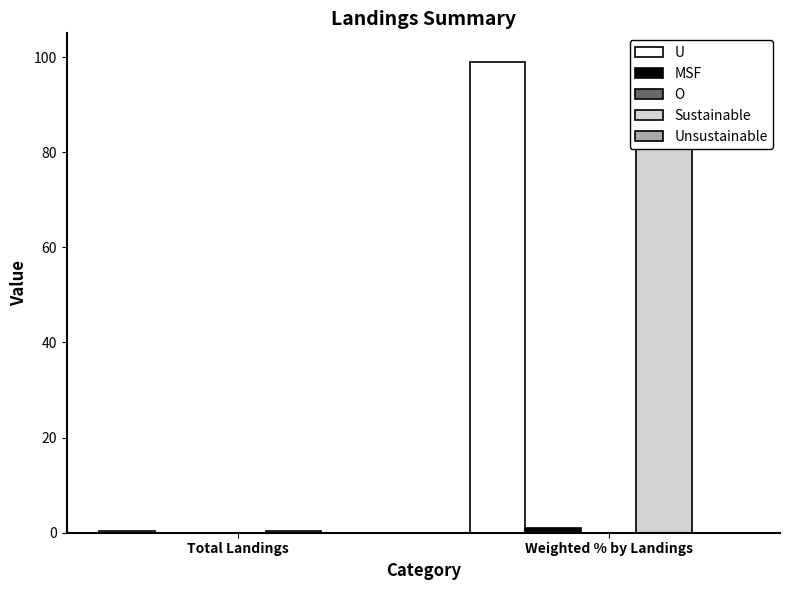

Is it true that MSF equals 1.1 at Weighted % by Landings?

True